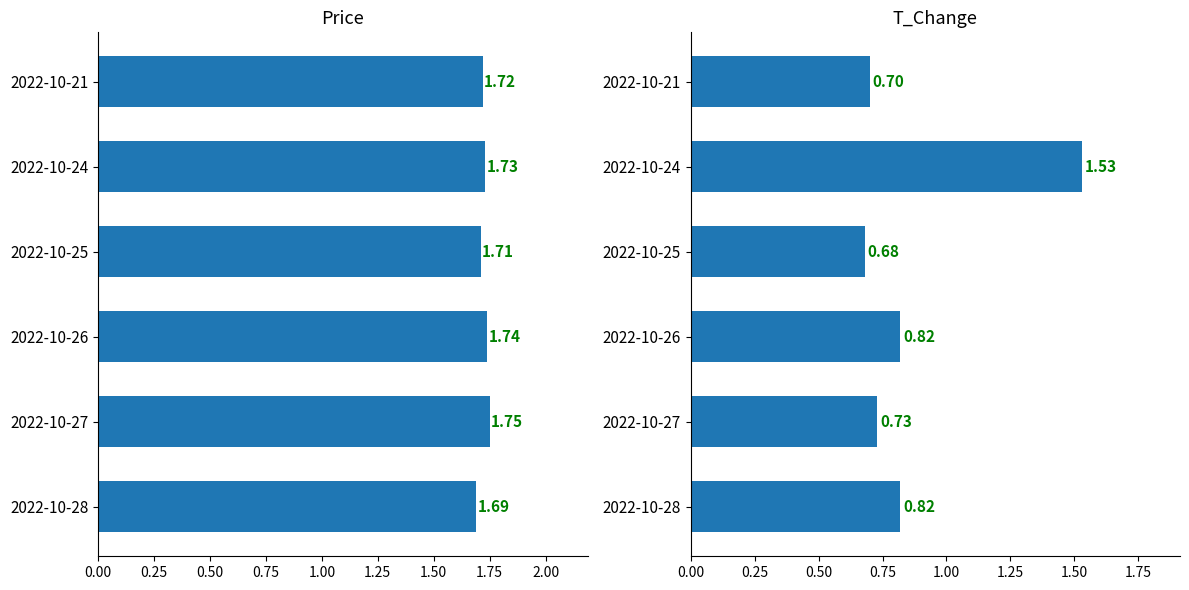

What is the difference between the maximum and minimum values in the price series?

0.1